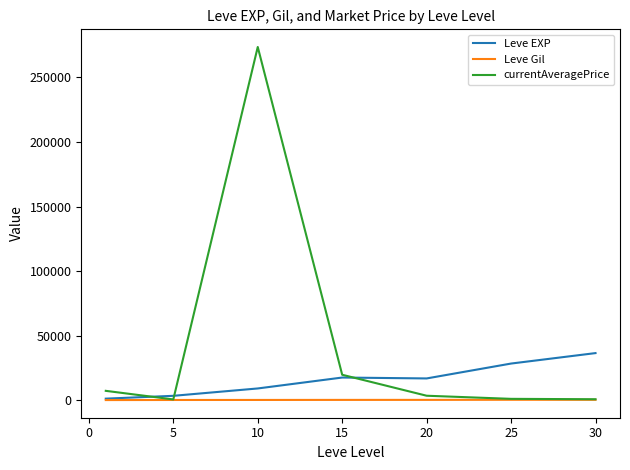

What is the greatest value displayed?

273575.7